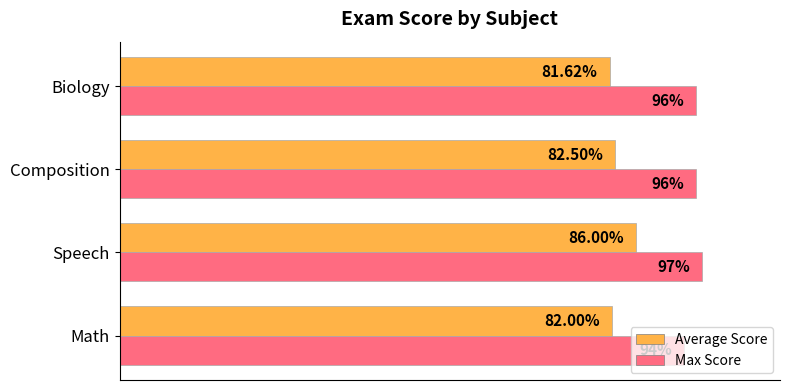

At which category is the sum across all series the highest?

Speech